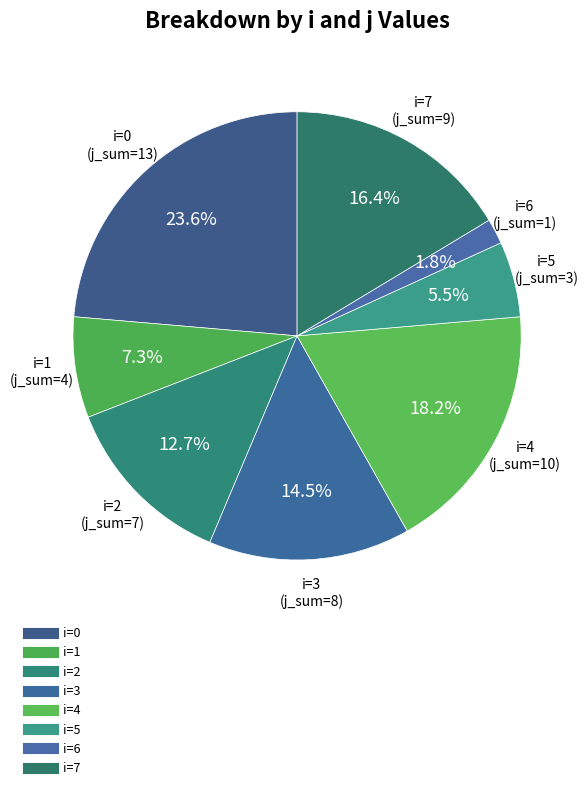

Is there a majority slice in this chart?

No